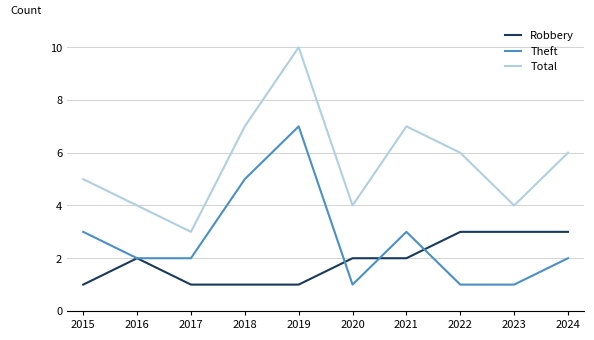

At which category is the sum across all series the highest?

2019